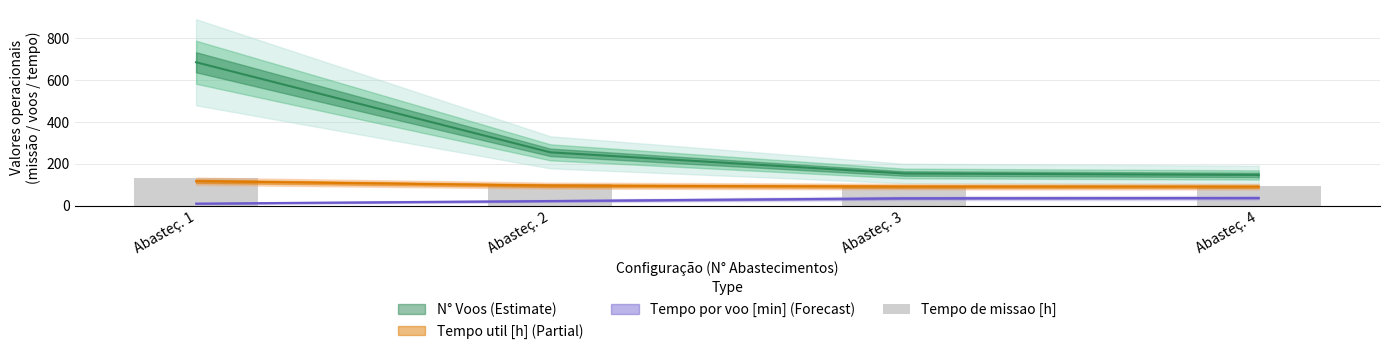

Is it true that the value at Abasteç. 2 is 102.8?

True